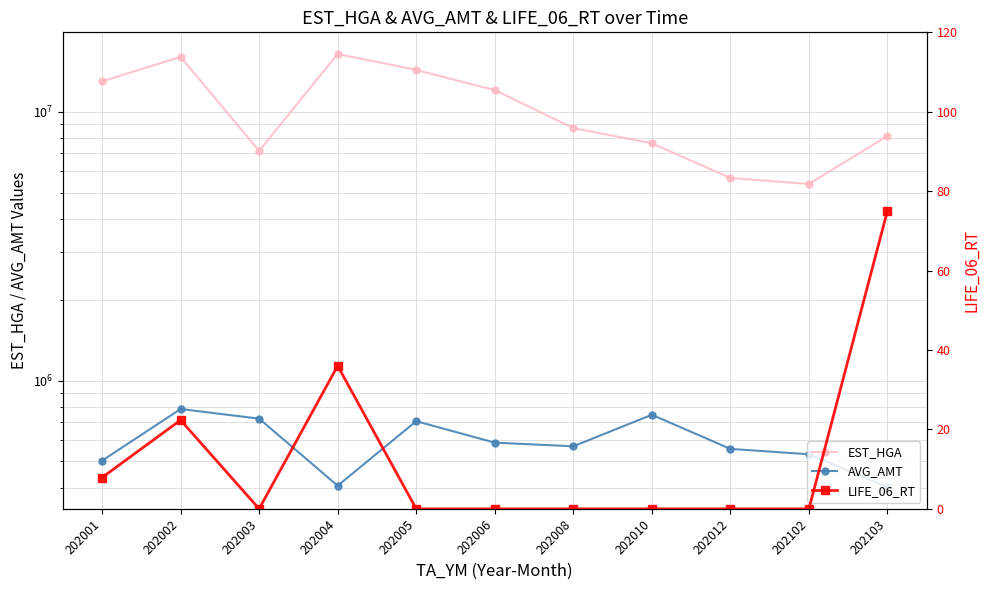

What is the minimum value for AVG_AMT?

401200.0